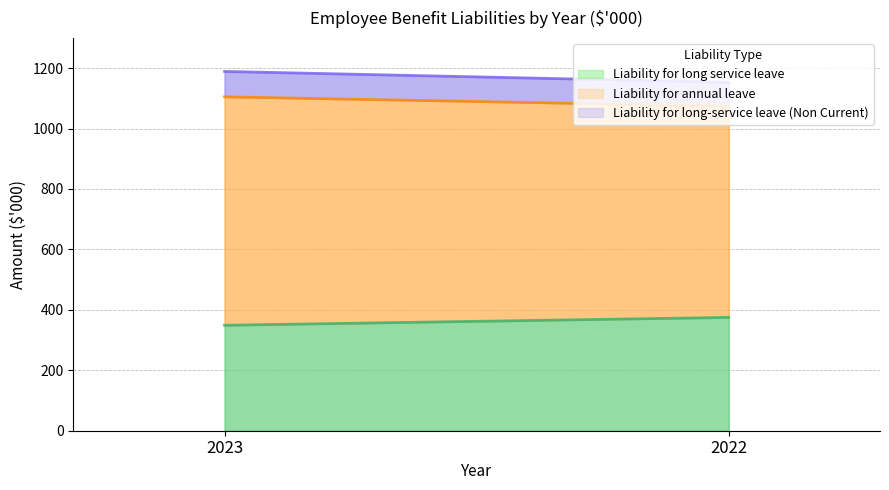

How many lines are shown in the chart?

3